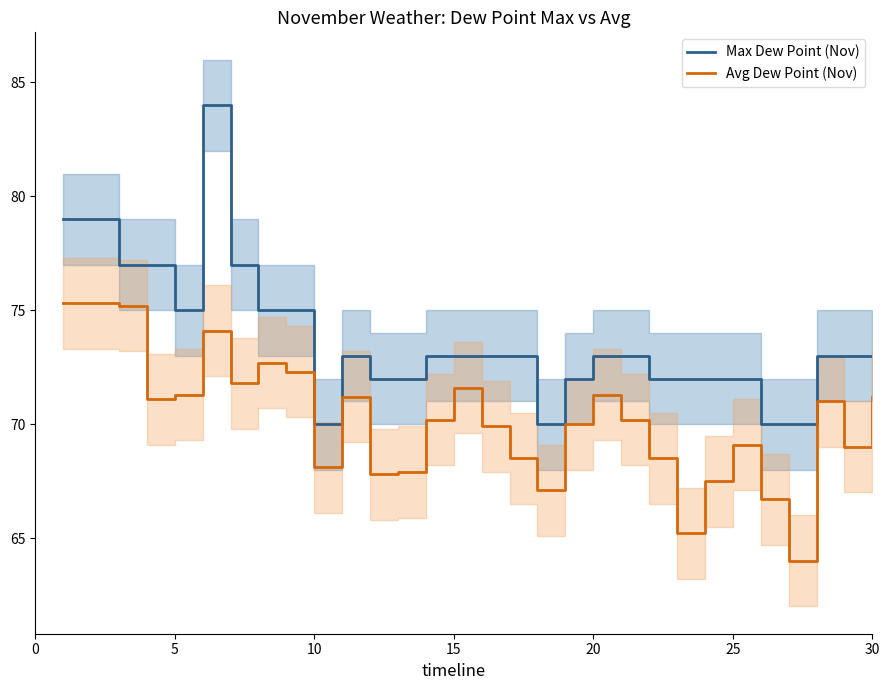

Reading right to left, what are all the values shown in this chart?

Max Dew Point (Nov): 73.0	73.0	73.0	70.0	70.0	72.0	72.0	72.0	72.0	73.0	73.0	72.0	70.0	73.0	73.0	73.0	73.0	72.0	72.0	73.0	70.0	75.0	75.0	77.0	84.0	75.0	77.0	77.0	79.0	79.0
Avg Dew Point (Nov): 71.2	69.0	71.0	64.0	66.7	69.1	67.5	65.2	68.5	70.2	71.3	70.0	67.1	68.5	69.9	71.6	70.2	67.9	67.8	71.2	68.1	72.3	72.7	71.8	74.1	71.3	71.1	75.2	75.3	75.3